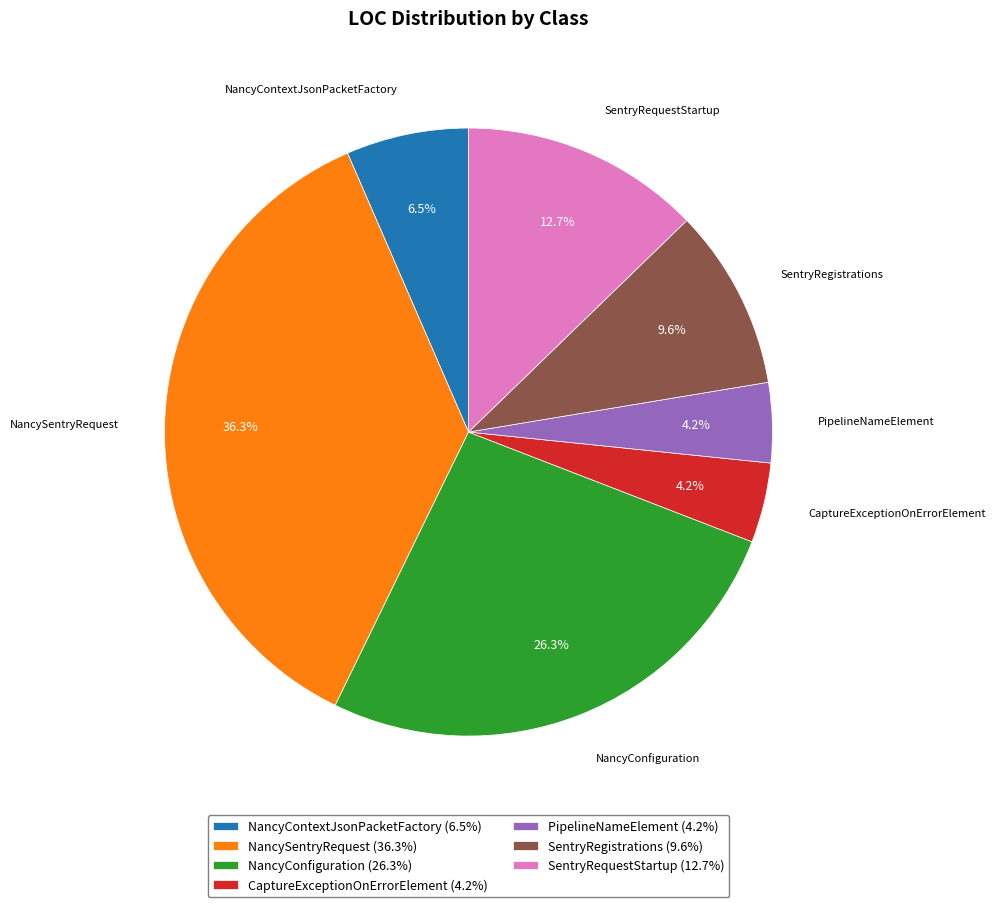

To the nearest percent, what portion does NancySentryRequest represent?

36%